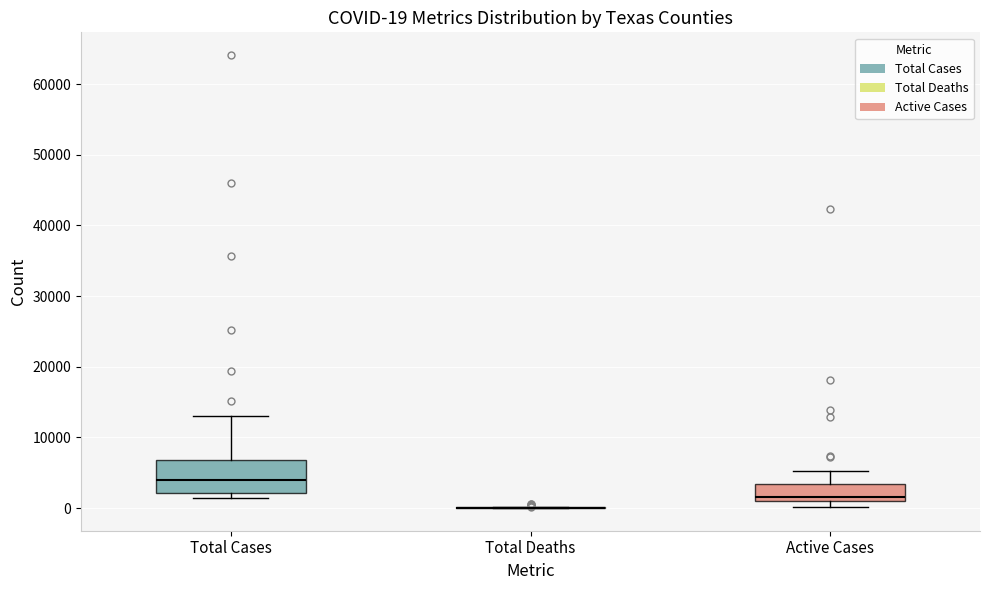

Comparing the boxes themselves (not the whiskers), which one is the tallest?

Total Cases